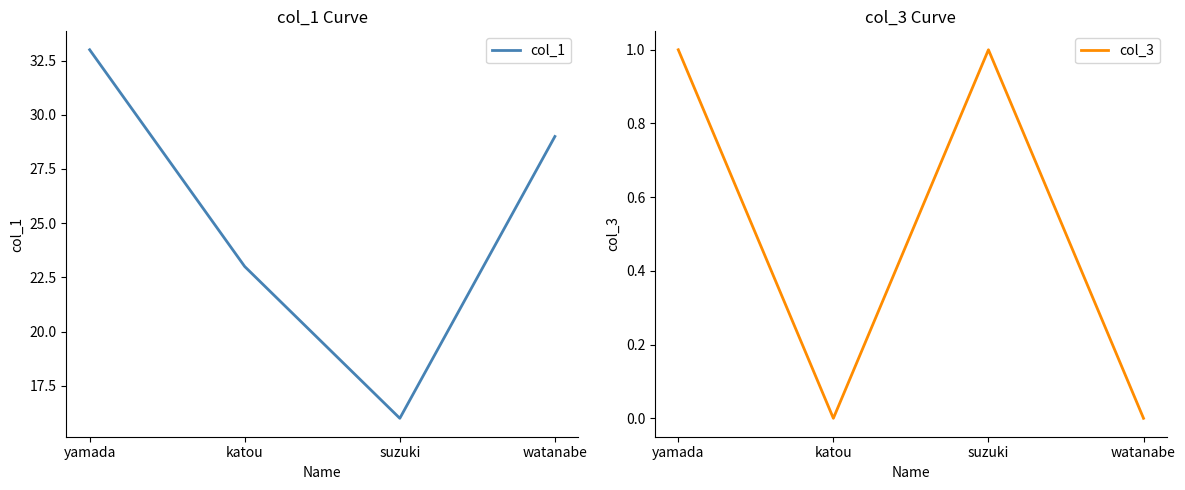

The value of col_1 at yamada is 33. True or false?

True